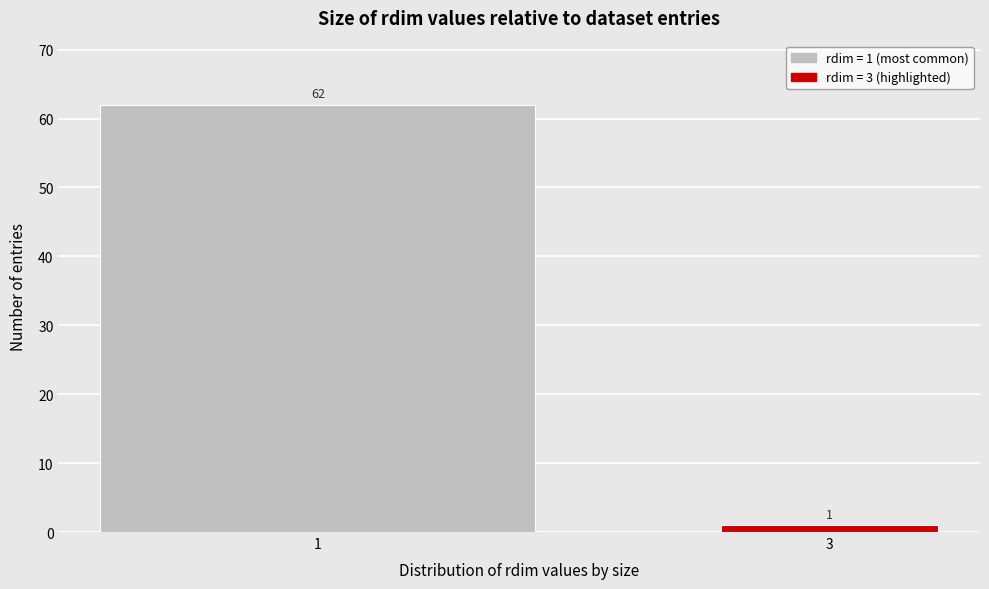

Reading left to right, list all the values displayed in this chart.

1=62	3=1